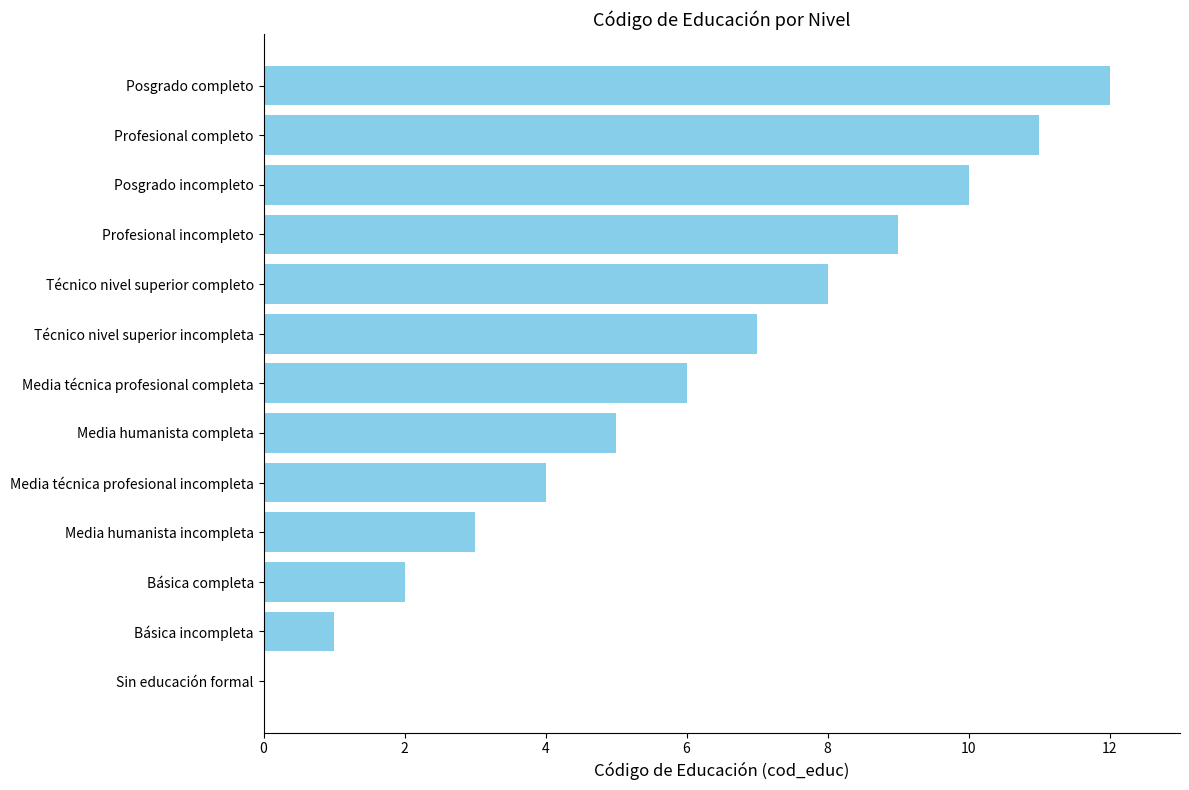

How many values are above zero?

12